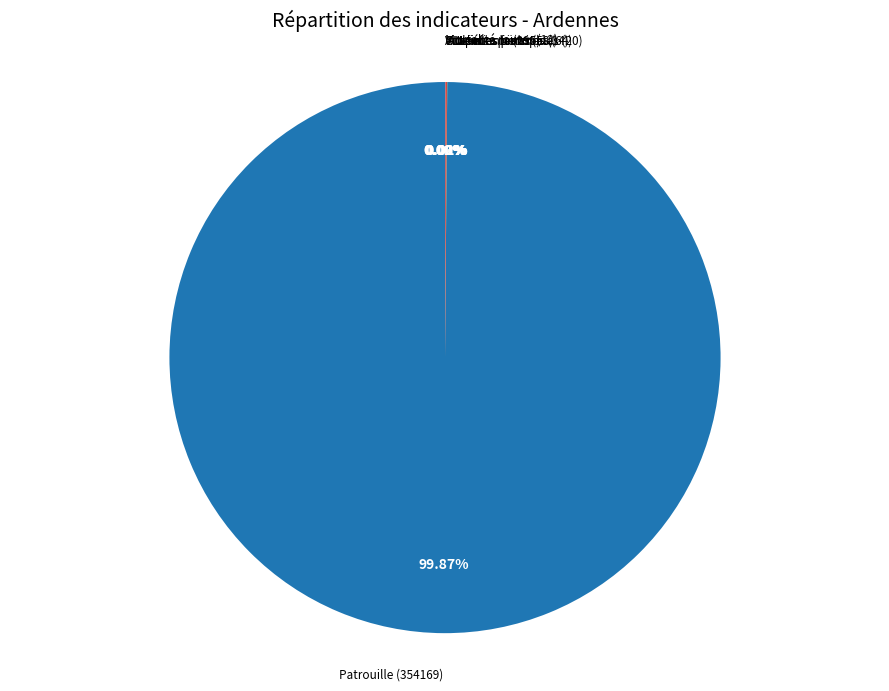

Which slice is the largest?

Patrouille (354169)